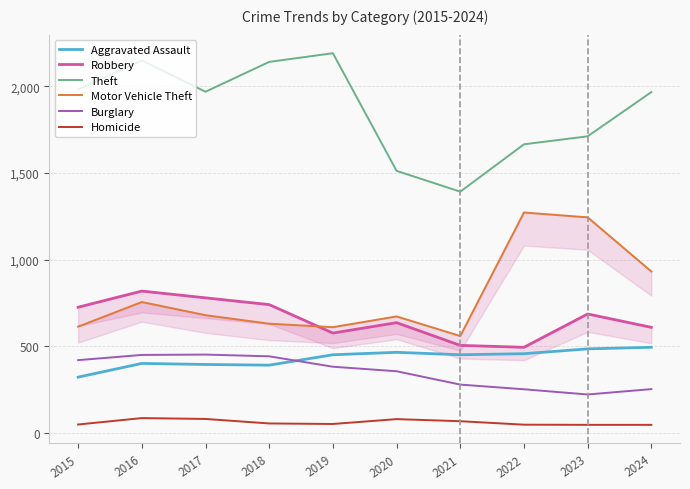

How many lines are shown in the chart?

6